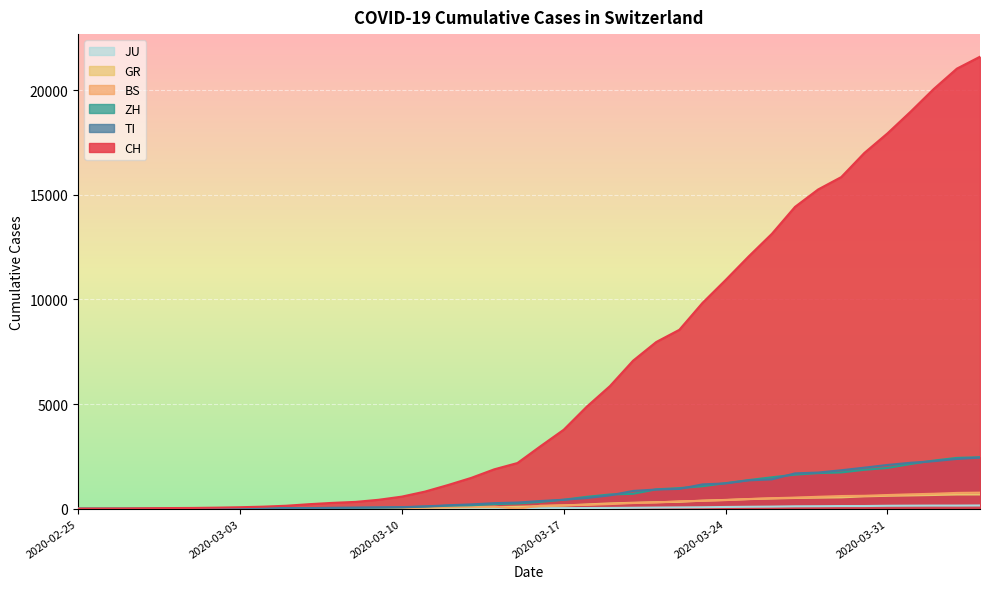

How many interior local valleys does the BS series have?

1